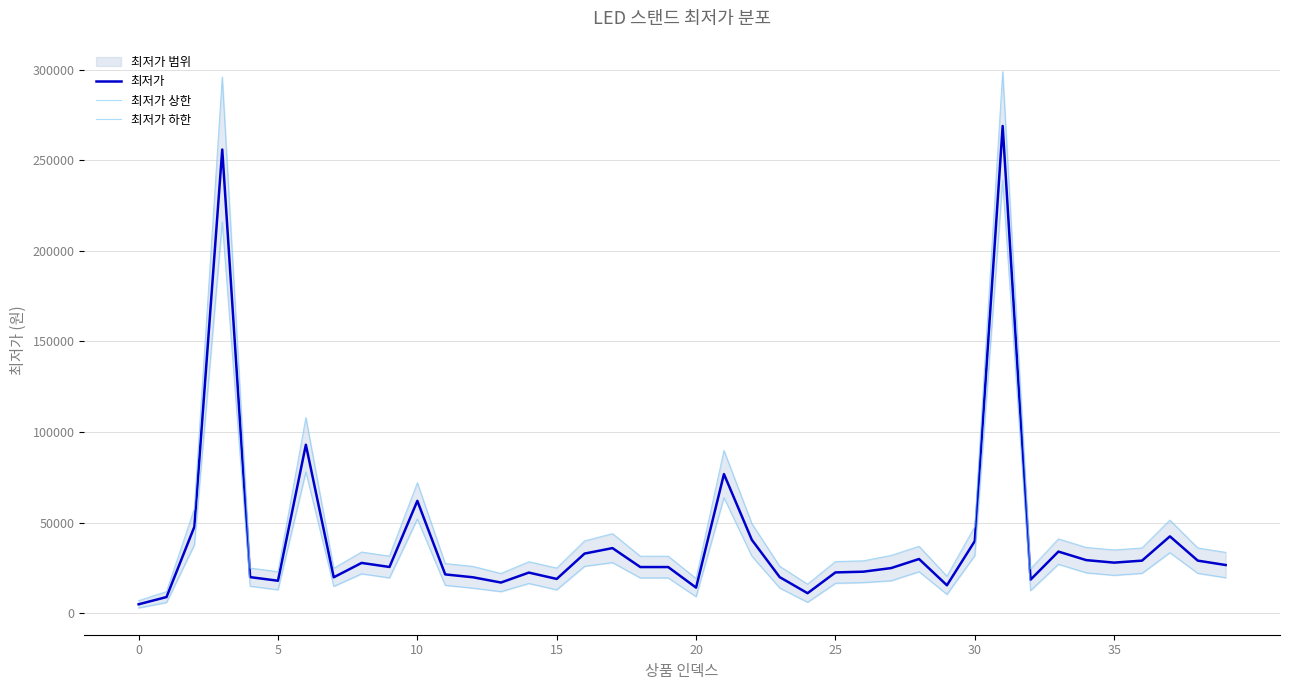

Which label corresponds to the largest value in the chart?

31